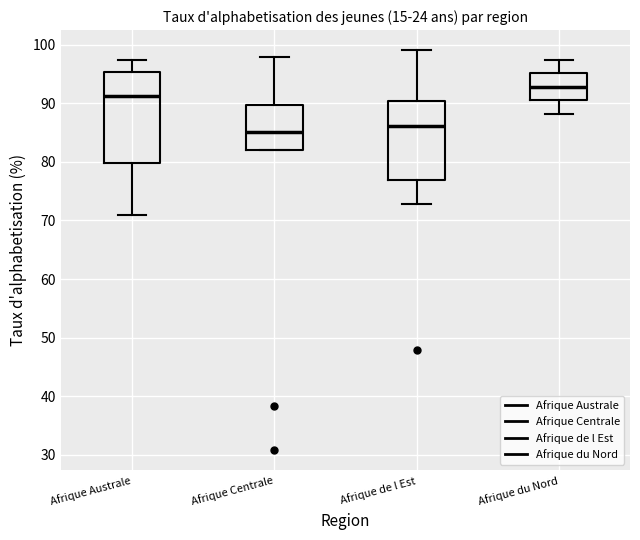

Comparing the boxes themselves (not the whiskers), which one is the tallest?

Afrique Australe